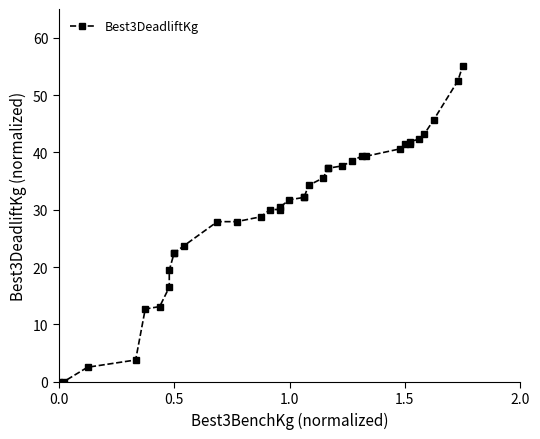

What is the difference between the maximum and second lowest values?

55.0